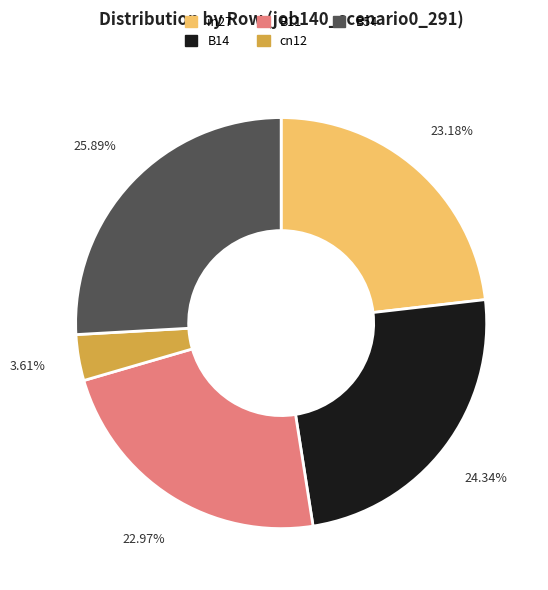

What portion of the pie excludes cn12?

96.4%